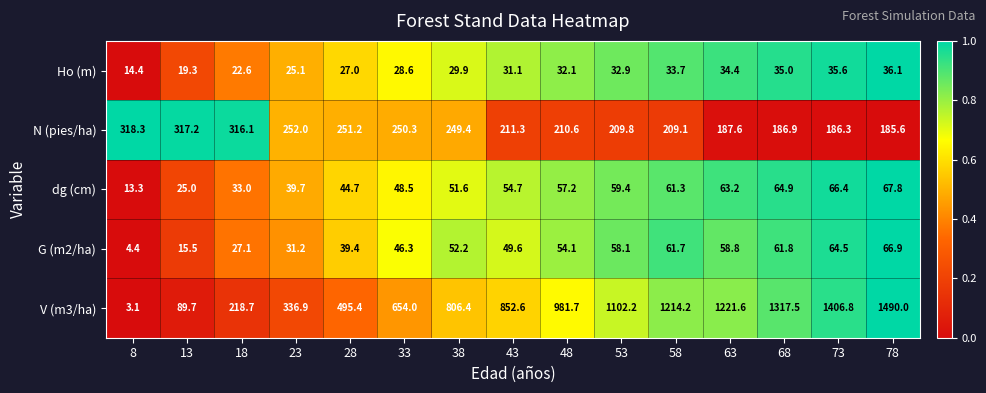

Rank the series at 13 from highest to lowest value.

N (pies/ha), V (m3/ha), dg (cm), Ho (m), G (m2/ha)